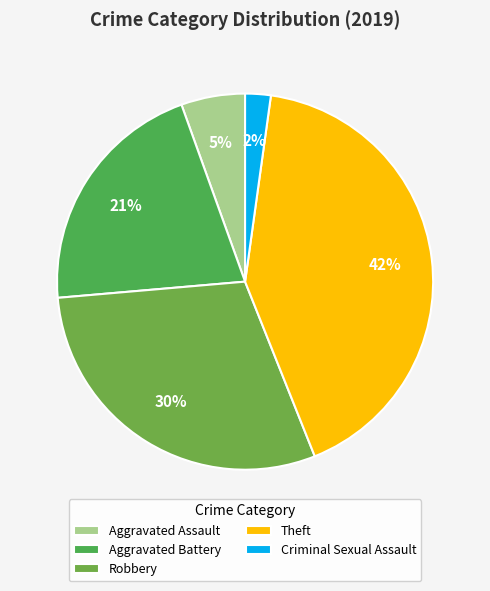

Which category has the biggest portion of the pie?

Theft